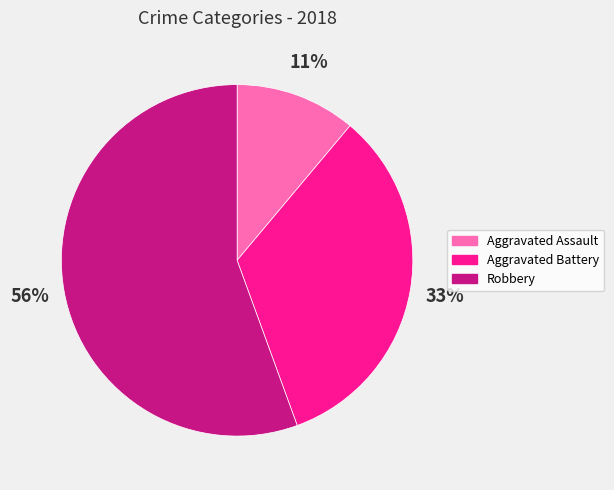

Which slice is the largest?

Robbery